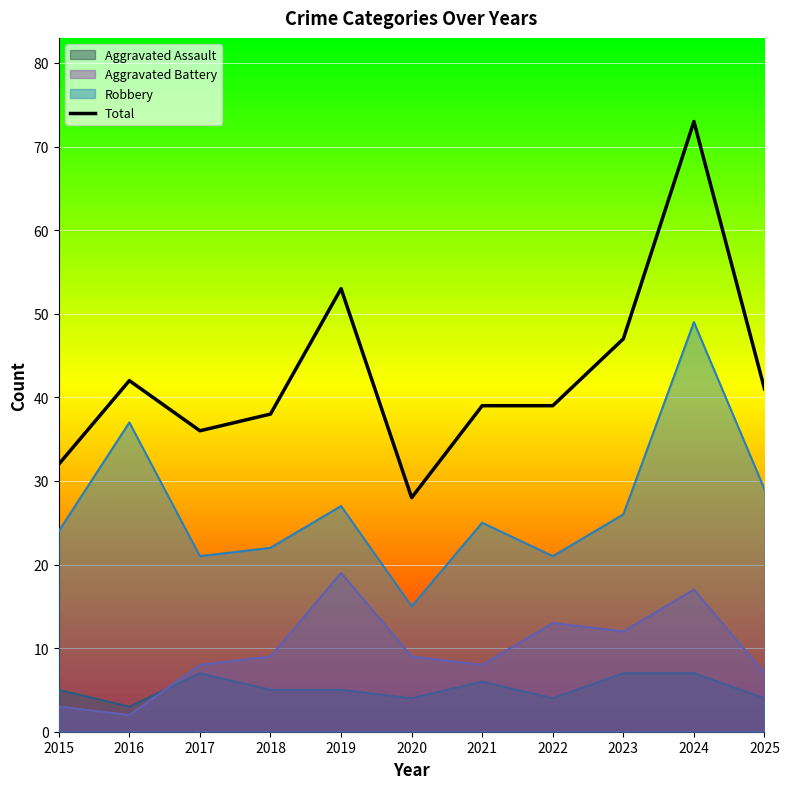

Does the chart display data point markers on the line(s)?

No